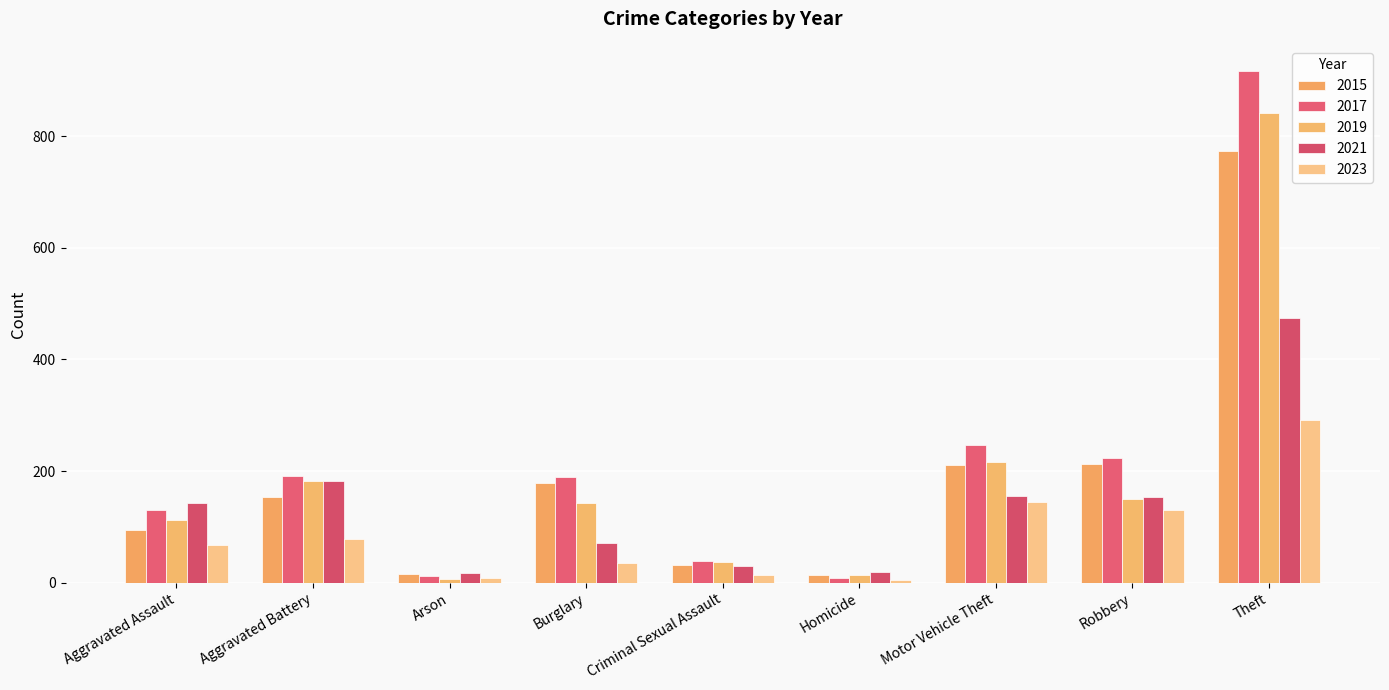

How many series are shown in this chart?

5